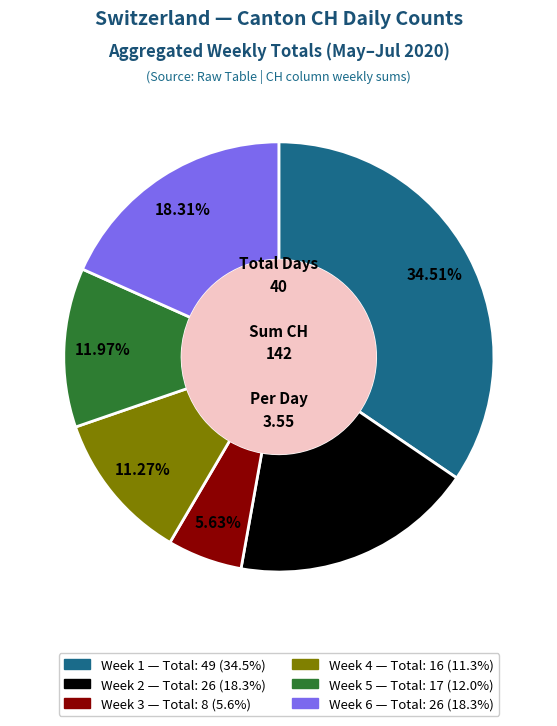

Is there a majority slice in this chart?

No